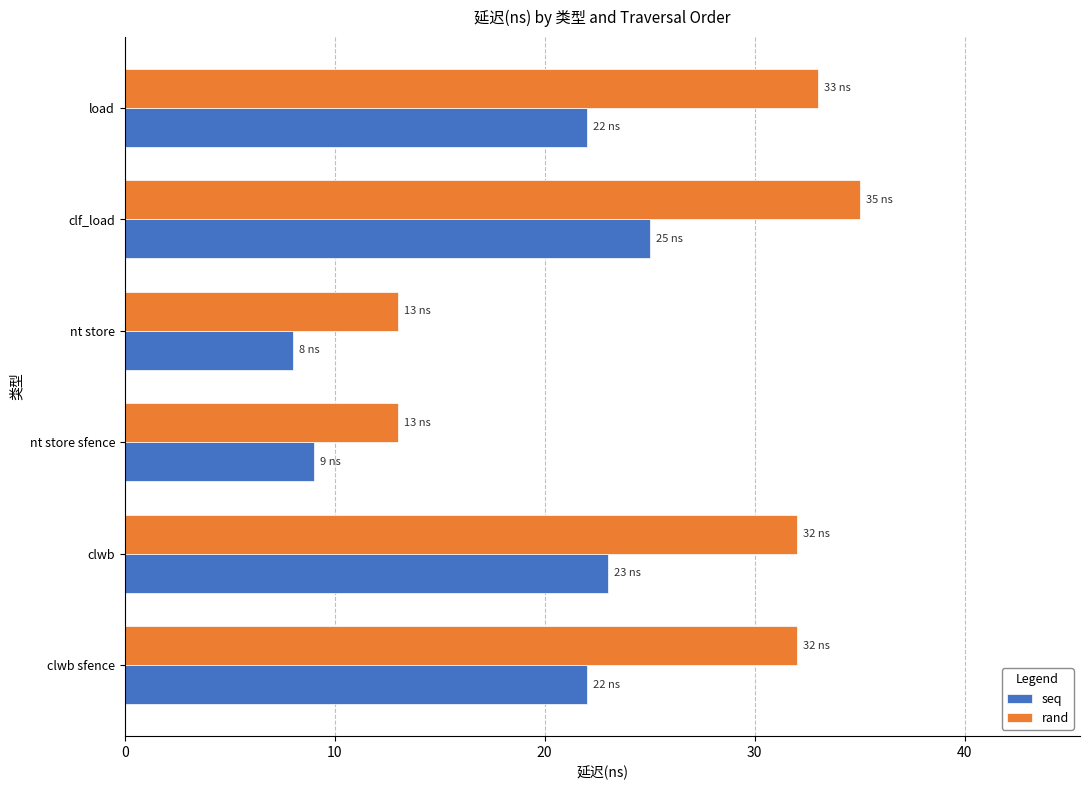

Read the rand value at clwb sfence.

32